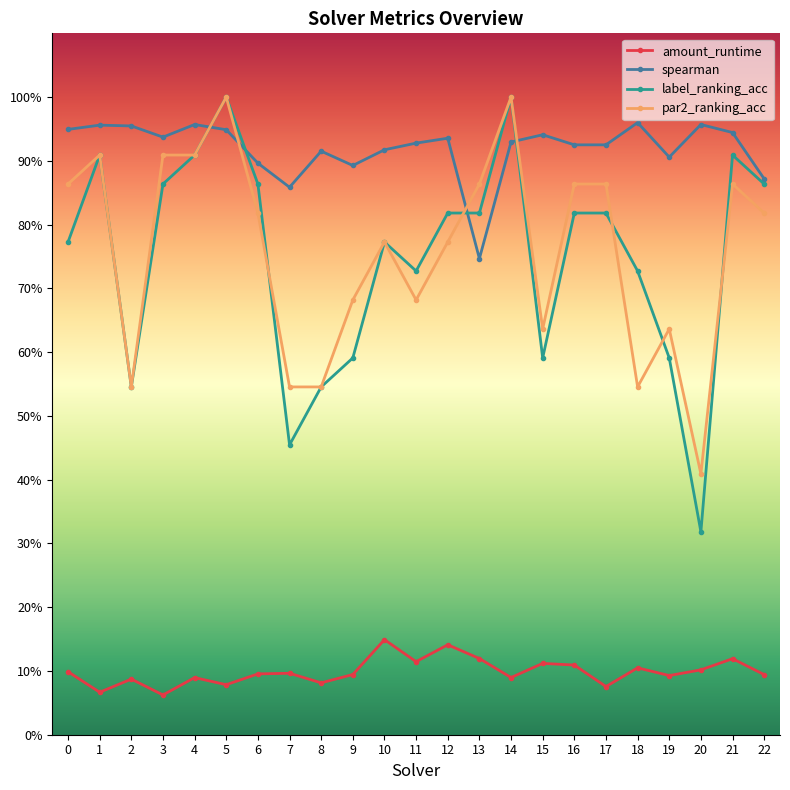

Reading right to left, transcribe all the data shown in this chart.

amount_runtime: 0.1	0.1	0.1	0.1	0.1	0.1	0.1	0.1	0.1	0.1	0.1	0.1	0.1	0.1	0.1	0.1	0.1	0.1	0.1	0.1	0.1	0.1	0.1
spearman: 0.9	0.9	1.0	0.9	1.0	0.9	0.9	0.9	0.9	0.7	0.9	0.9	0.9	0.9	0.9	0.9	0.9	0.9	1.0	0.9	1.0	1.0	0.9
label_ranking_acc: 0.9	0.9	0.3	0.6	0.7	0.8	0.8	0.6	1.0	0.8	0.8	0.7	0.8	0.6	0.5	0.5	0.9	1.0	0.9	0.9	0.5	0.9	0.8
par2_ranking_acc: 0.8	0.9	0.4	0.6	0.5	0.9	0.9	0.6	1.0	0.9	0.8	0.7	0.8	0.7	0.5	0.5	0.8	1.0	0.9	0.9	0.5	0.9	0.9